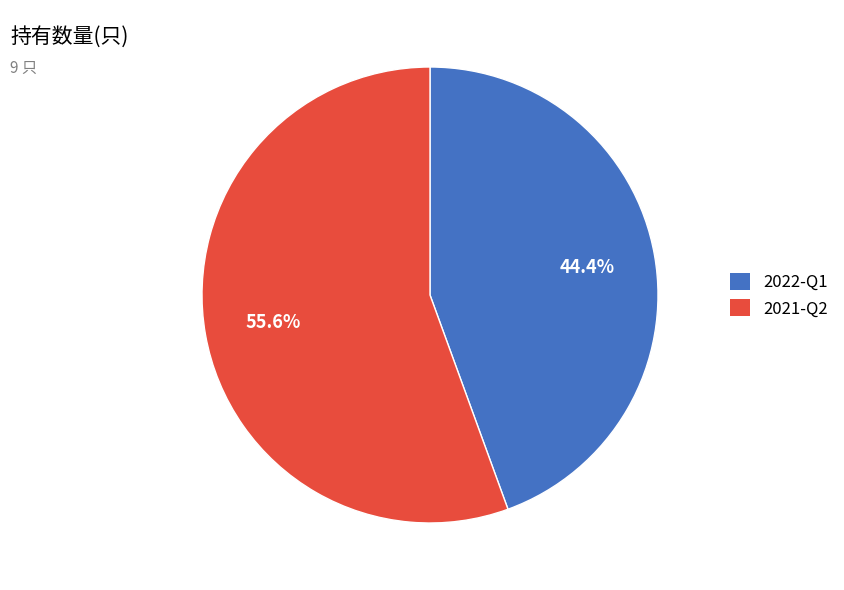

To the nearest percent, what percentage of the pie is 2022-Q1?

44%